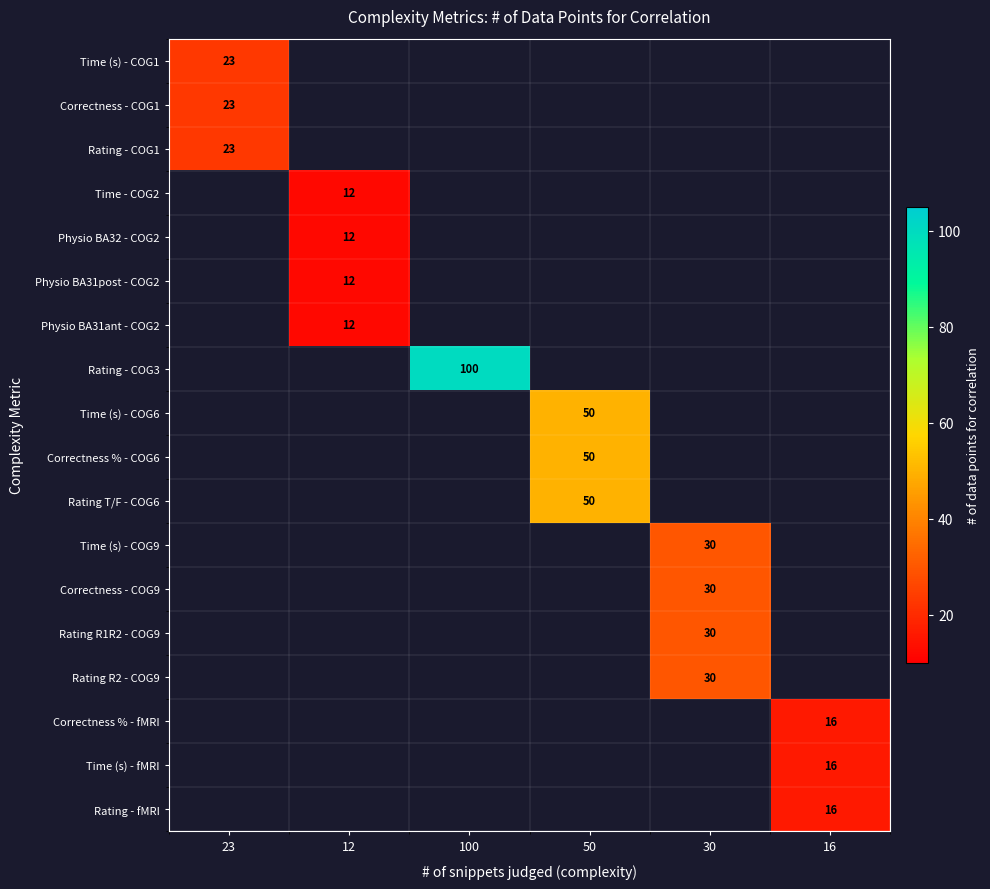

What is the maximum value shown in the chart?

100.0